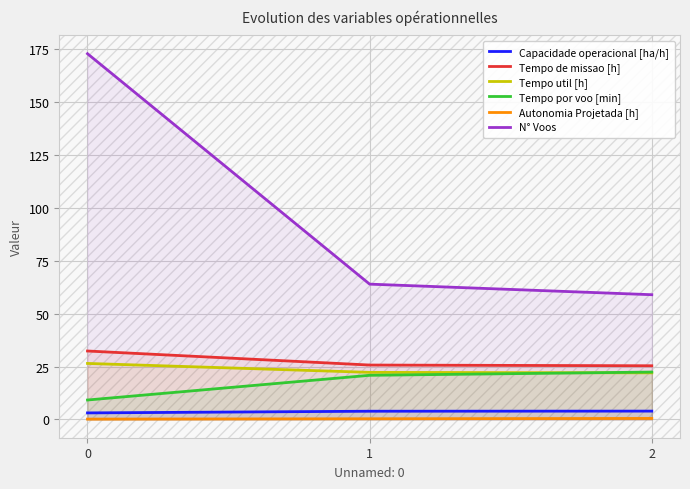

The value of Capacidade operacional [ha/h] at 1 is 6.1. True or false?

False